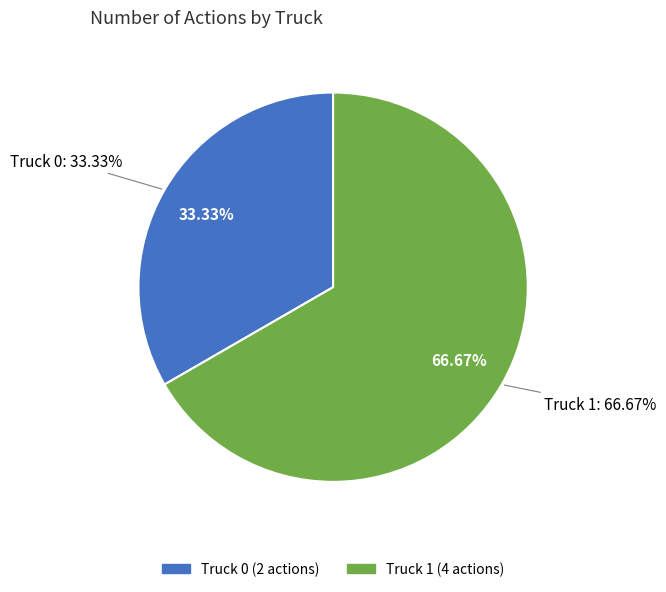

How many segments does this pie chart have?

2